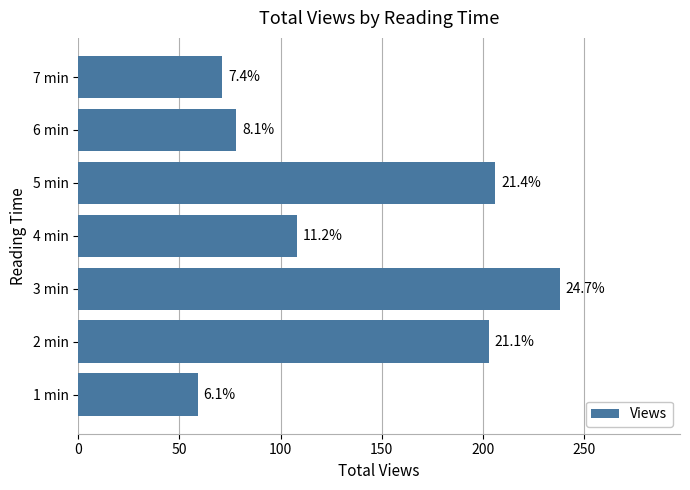

Are the bars grouped side by side (vs. stacked)?

No